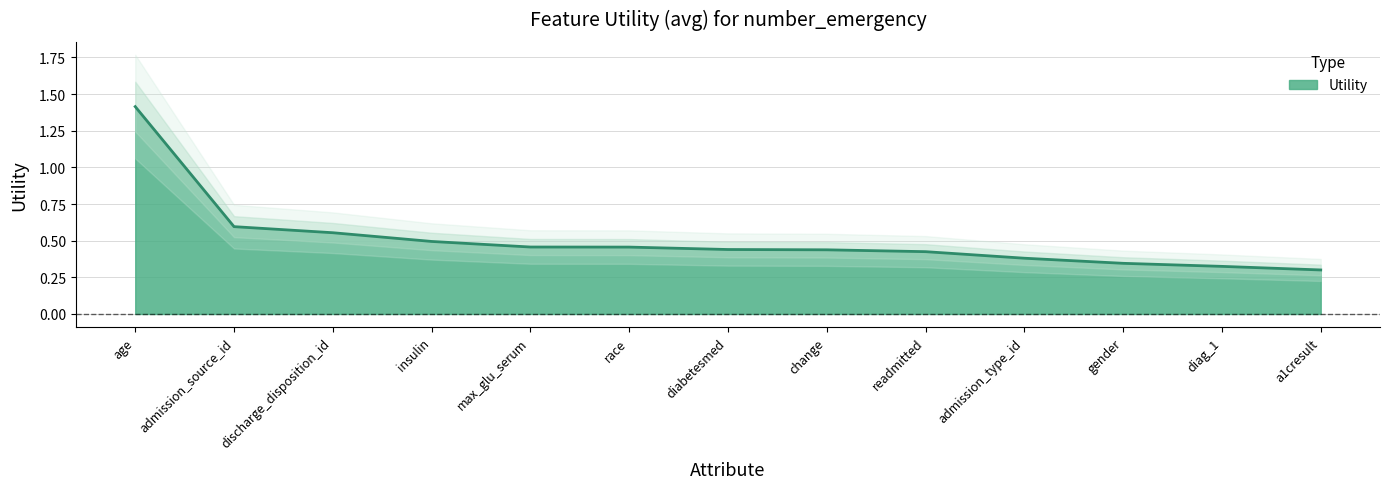

True or false: the data has more than 0 interior local peaks.

False